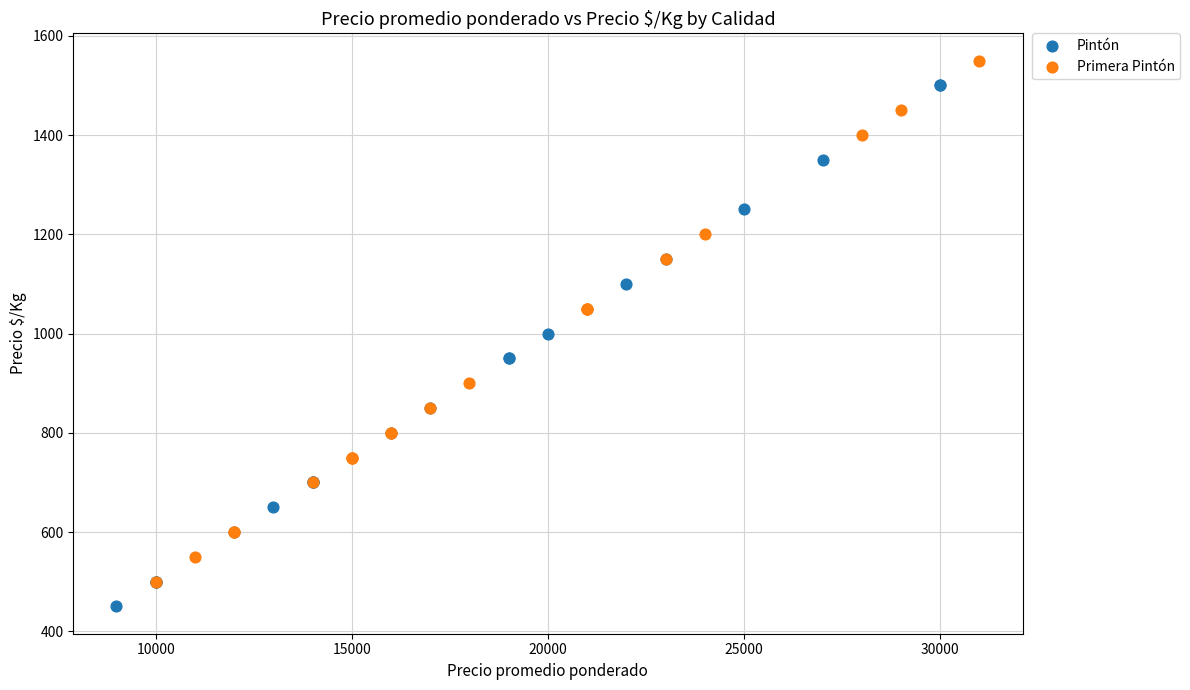

Which series contains the lowest Y value?

Pintón